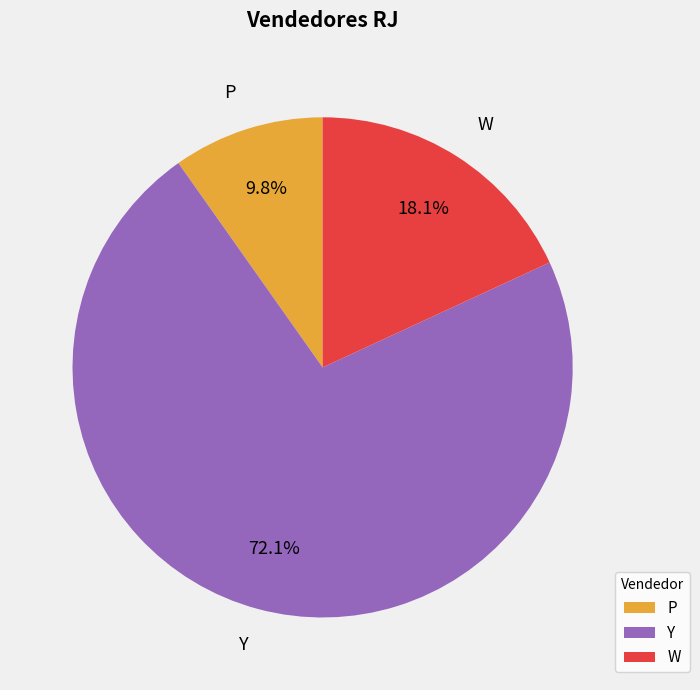

What is the ratio of the value at P to the value at W?

0.5